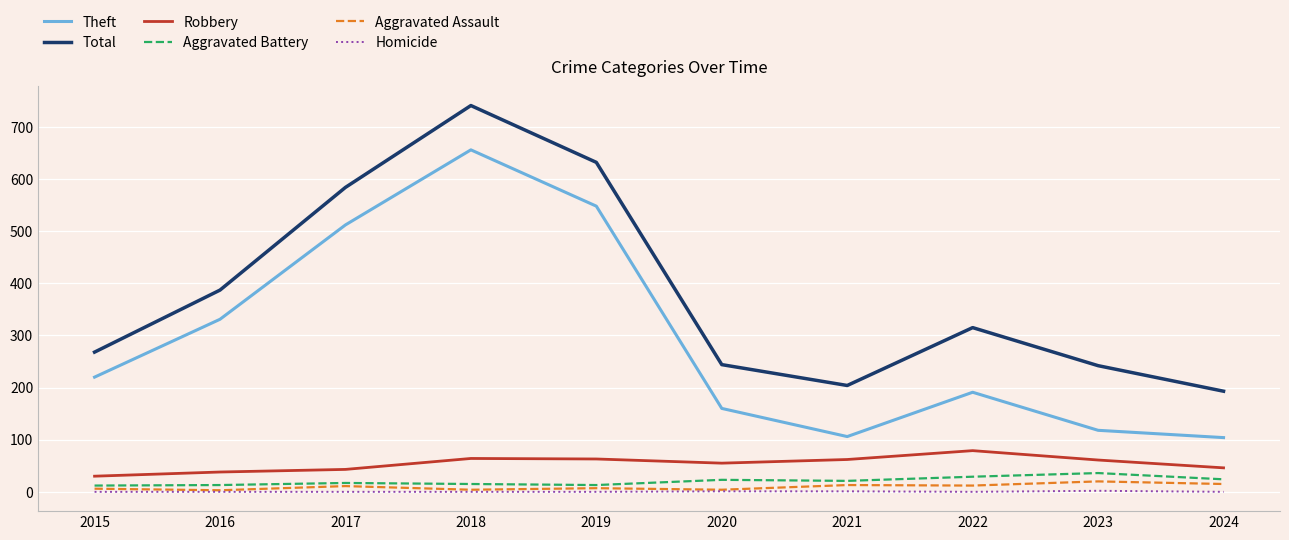

Does the chart have visible grid lines?

Yes